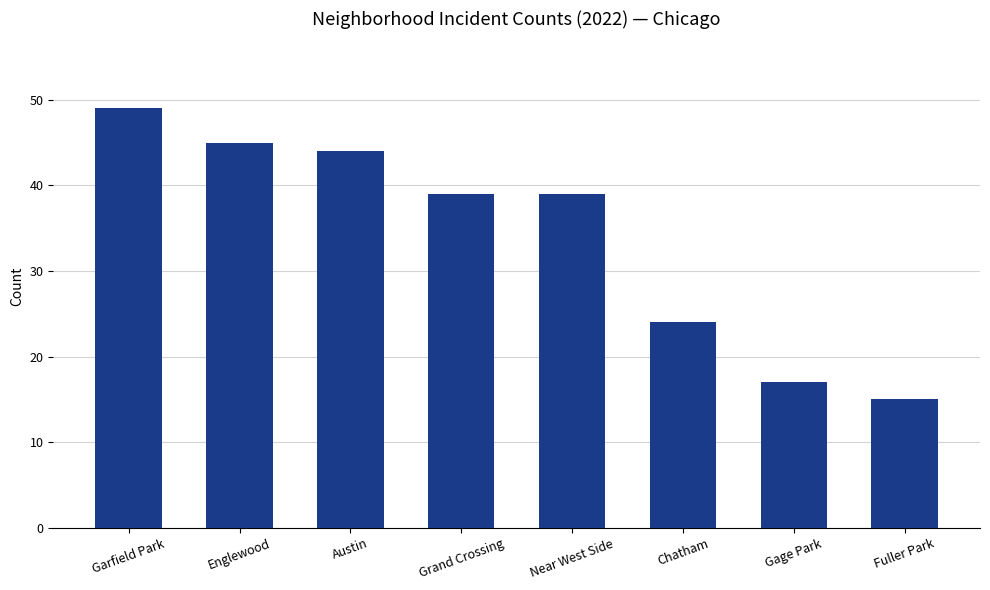

What is the average value?

34